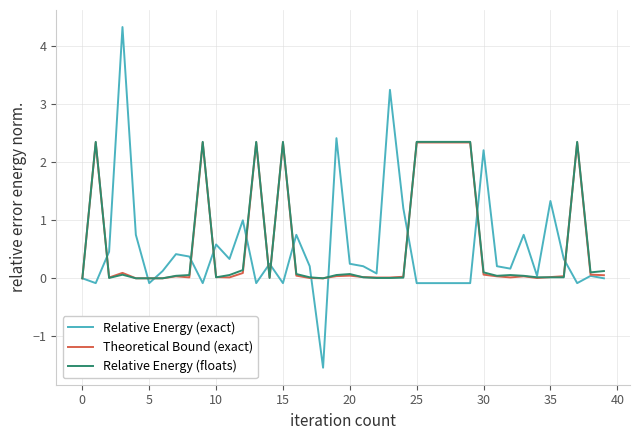

Which series has the largest range (max minus min)?

Relative Energy (exact)